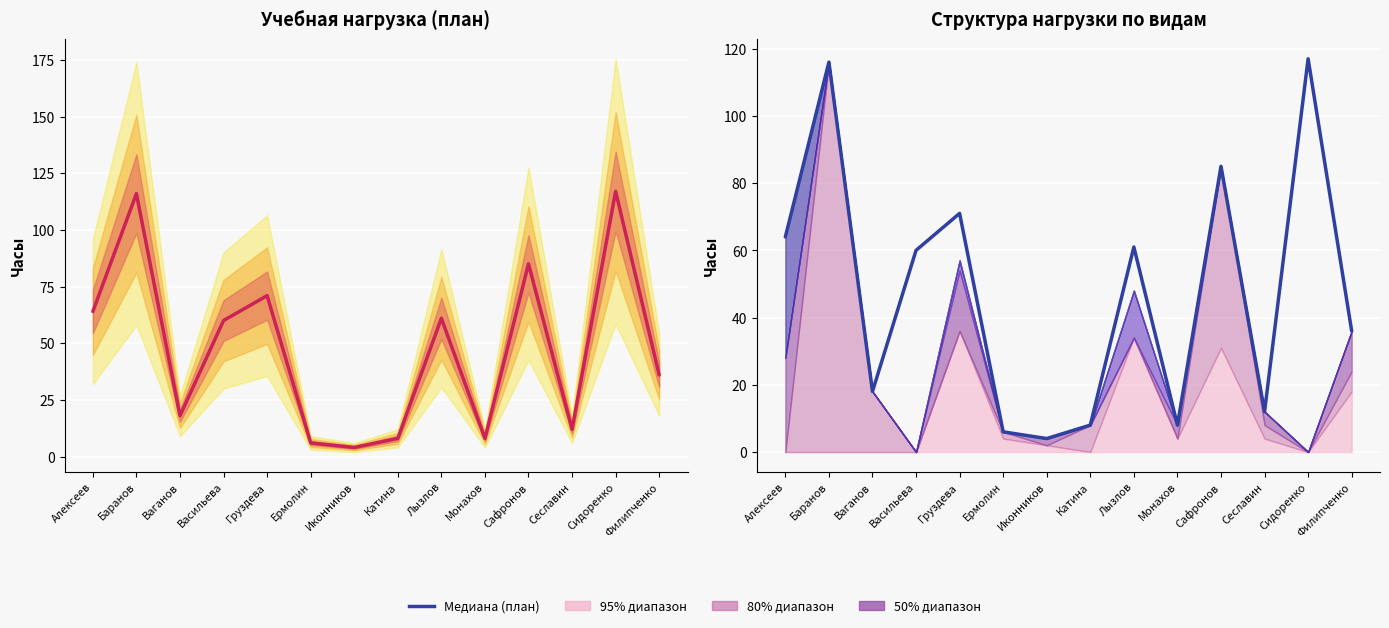

Reading left to right, what are all the values shown in this chart?

Алексеев=64	Баранов=116	Ваганов=18	Васильева=60	Груздева=71	Ермолин=6	Иконников=4	Катина=8	Лызлов=61	Монахов=8	Сафронов=85	Сеславин=12	Сидоренко=117	Филипченко=36